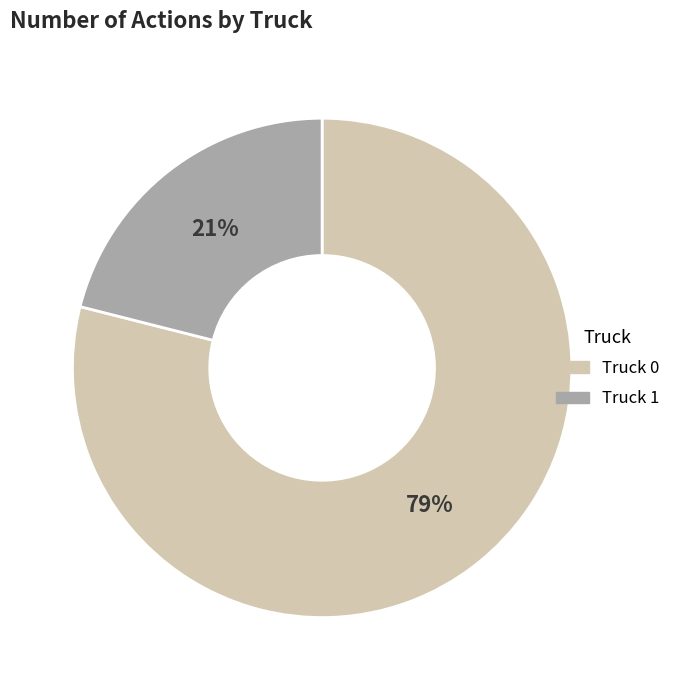

What is the ratio of the value at Truck 1 to the value at Truck 0?

0.3